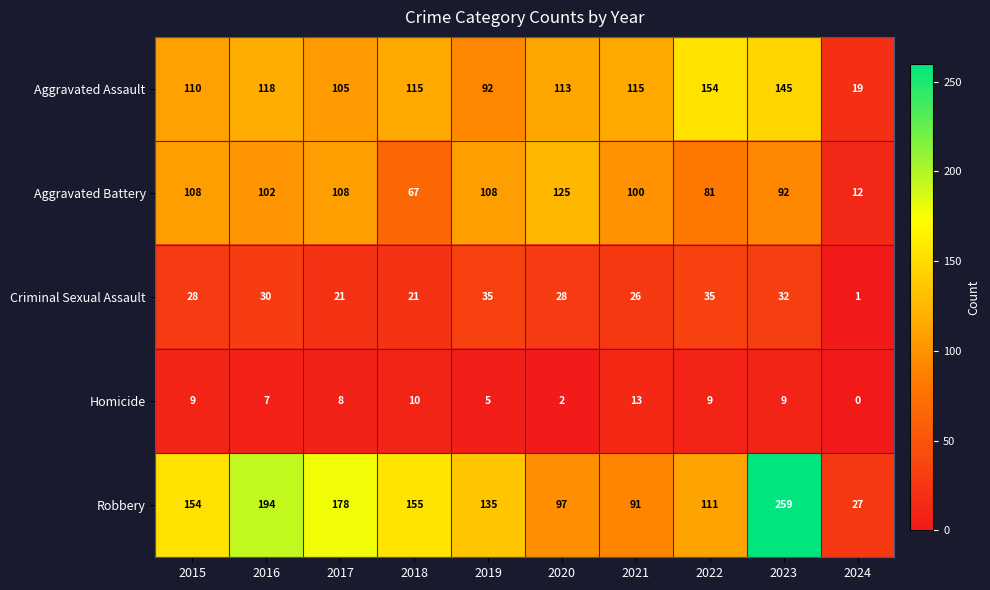

How many data points does each series have?

10